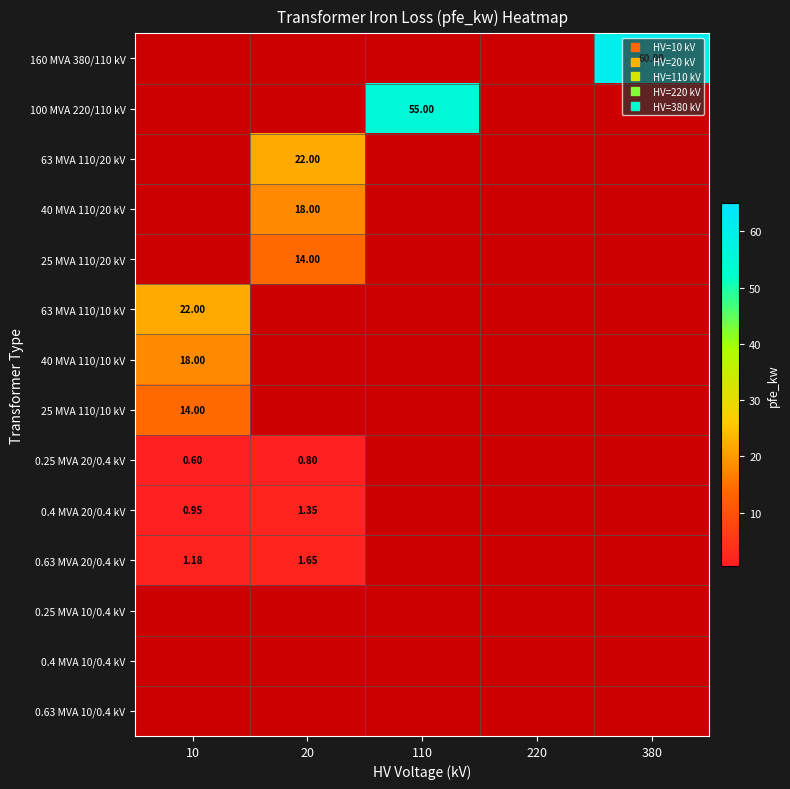

Rank the series at 20 from highest to lowest value.

63 MVA 110/20 kV, 40 MVA 110/20 kV, 25 MVA 110/20 kV, 0.63 MVA 20/0.4 kV, 0.4 MVA 20/0.4 kV, 0.25 MVA 20/0.4 kV, 160 MVA 380/110 kV, 100 MVA 220/110 kV, 63 MVA 110/10 kV, 40 MVA 110/10 kV, 25 MVA 110/10 kV, 0.25 MVA 10/0.4 kV, 0.4 MVA 10/0.4 kV, 0.63 MVA 10/0.4 kV